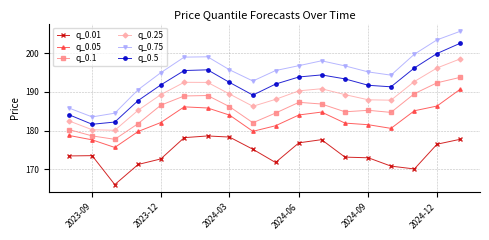

Is this an area chart (filled region under the line)?

No